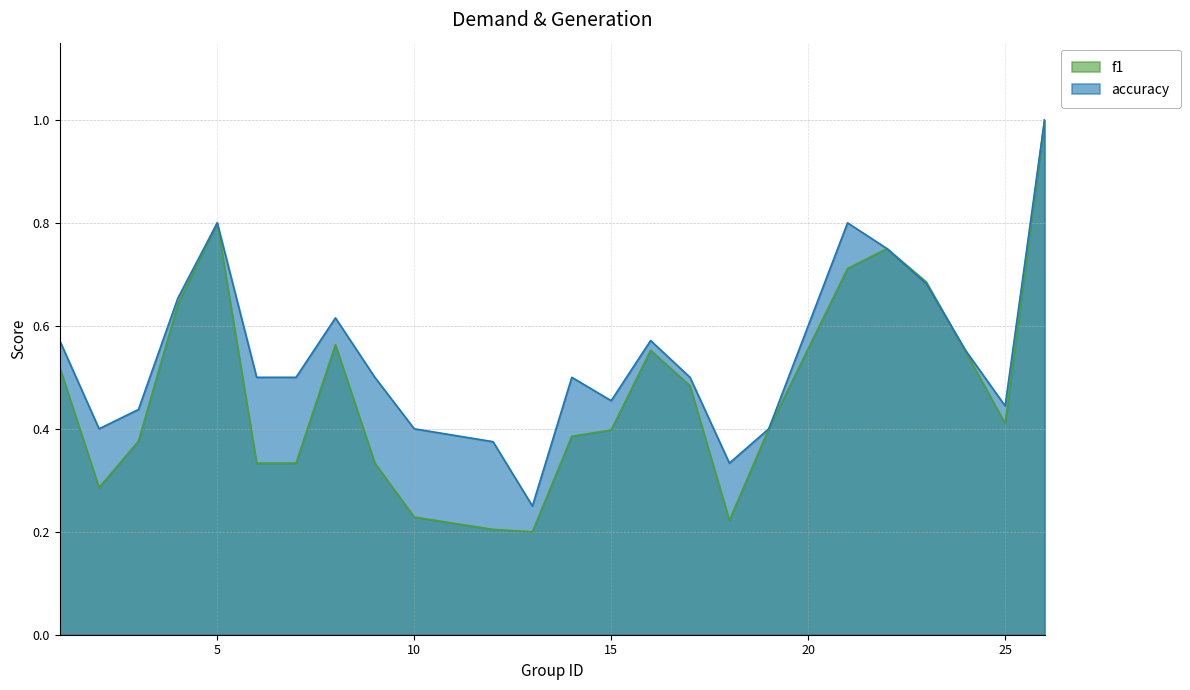

How many times do f1 and accuracy cross each other?

1